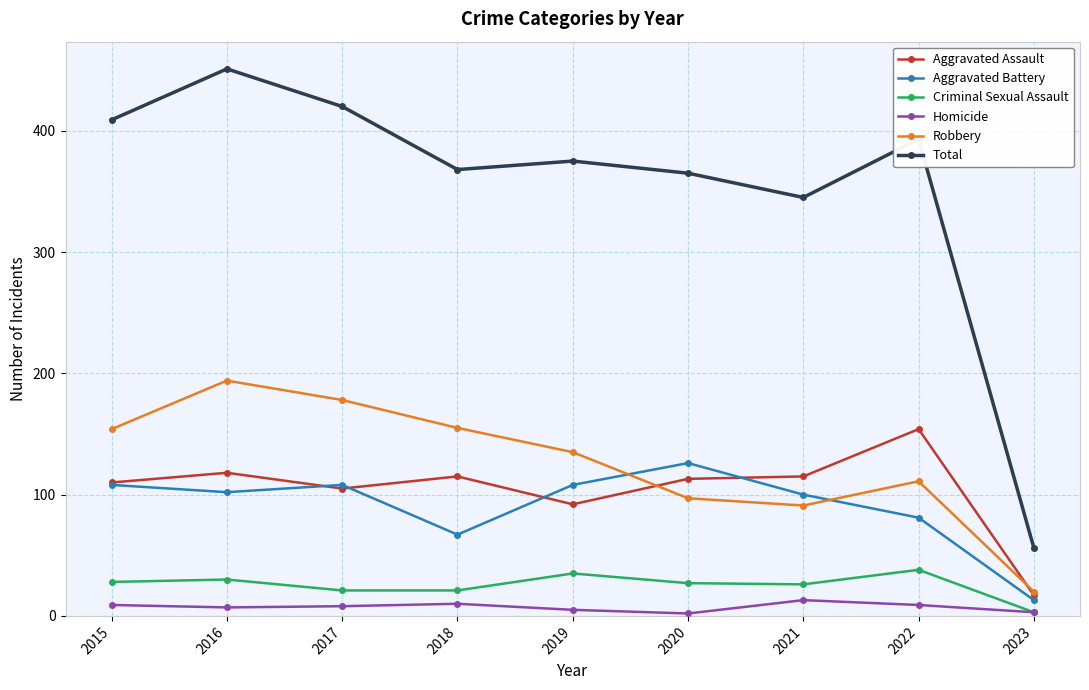

What is the difference between the second highest and minimum values in the Robbery series?

158